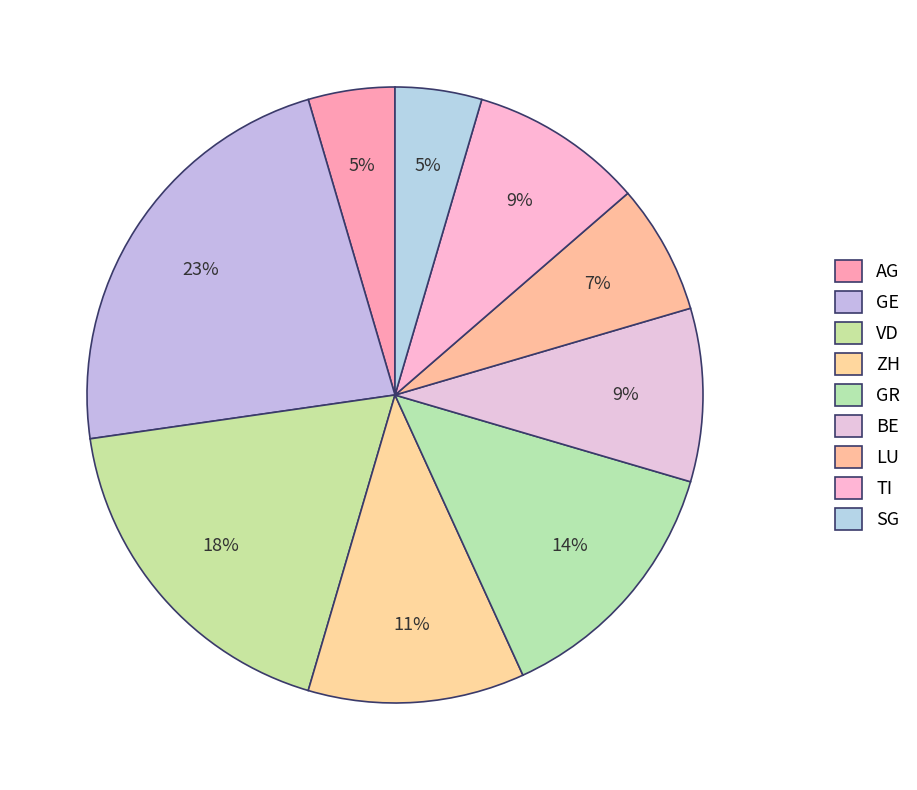

To the nearest percent, what percentage of the pie is LU?

7%